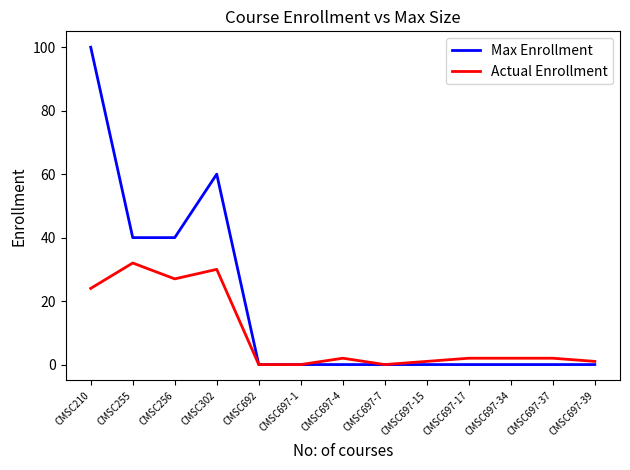

Which series has the widest spread of values?

Max Enrollment